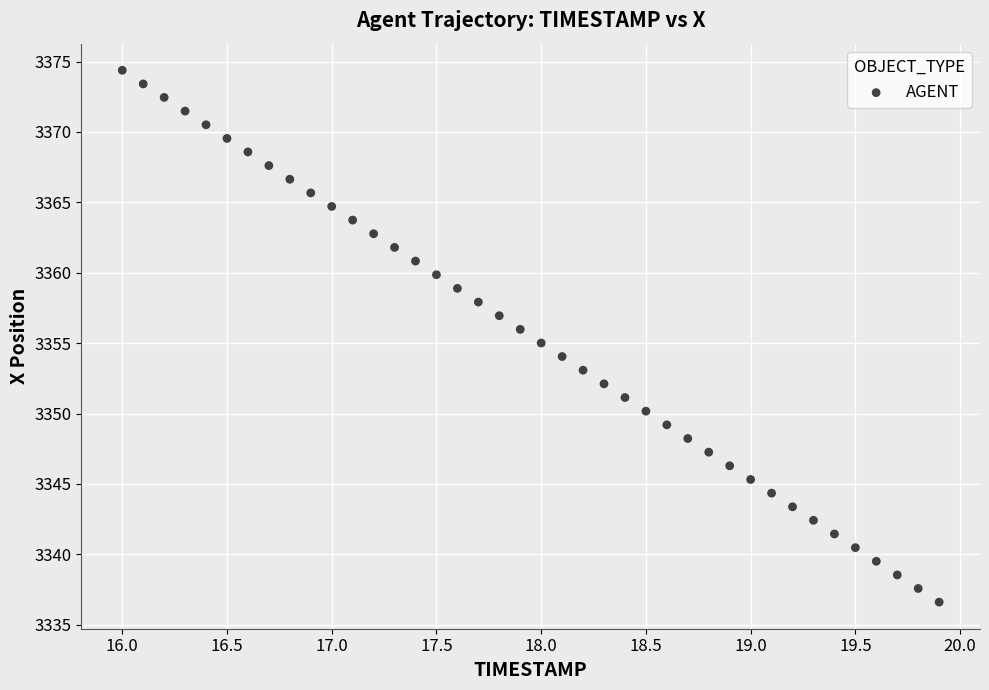

What is the range of X values (max minus min)?

3.9